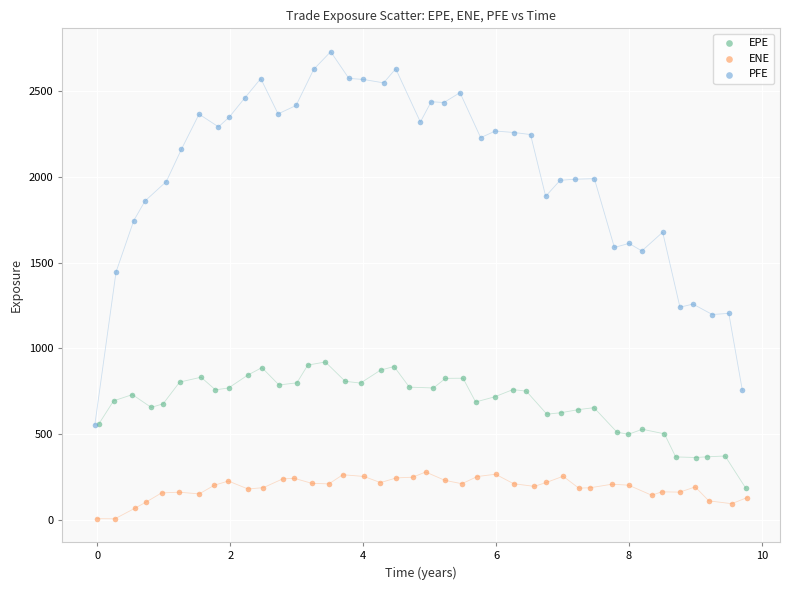

Which series contains the highest Y value?

PFE